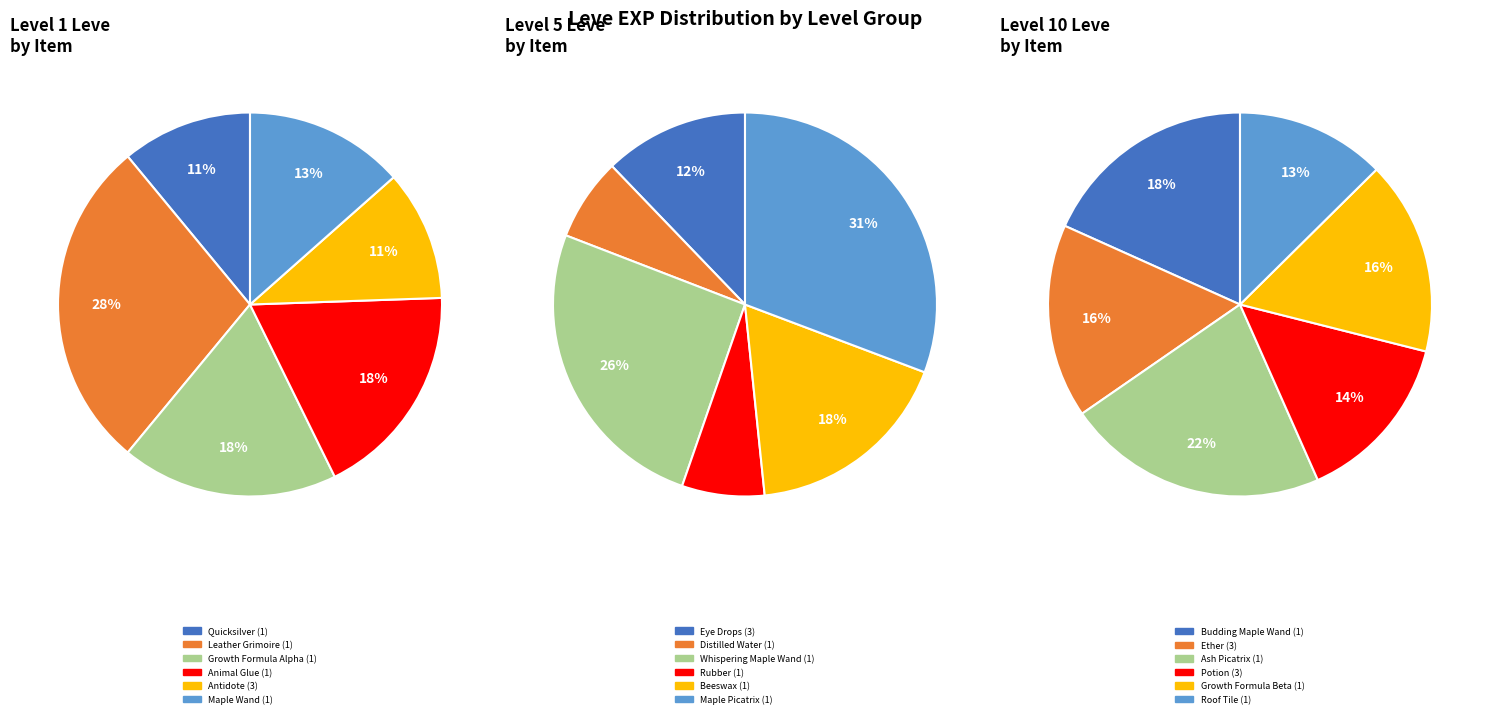

How many slices are in this pie chart?

18